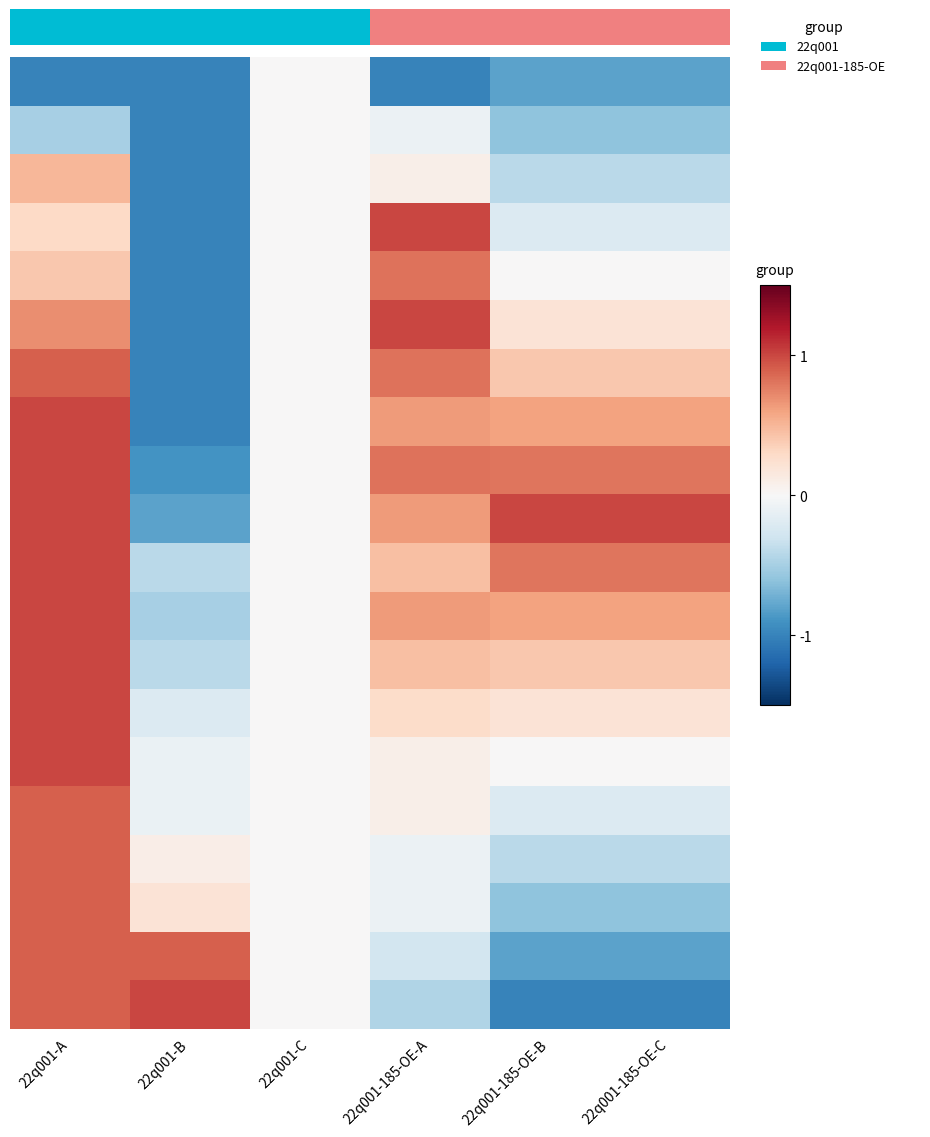

At which category is the sum across all series the highest?

22q001-A